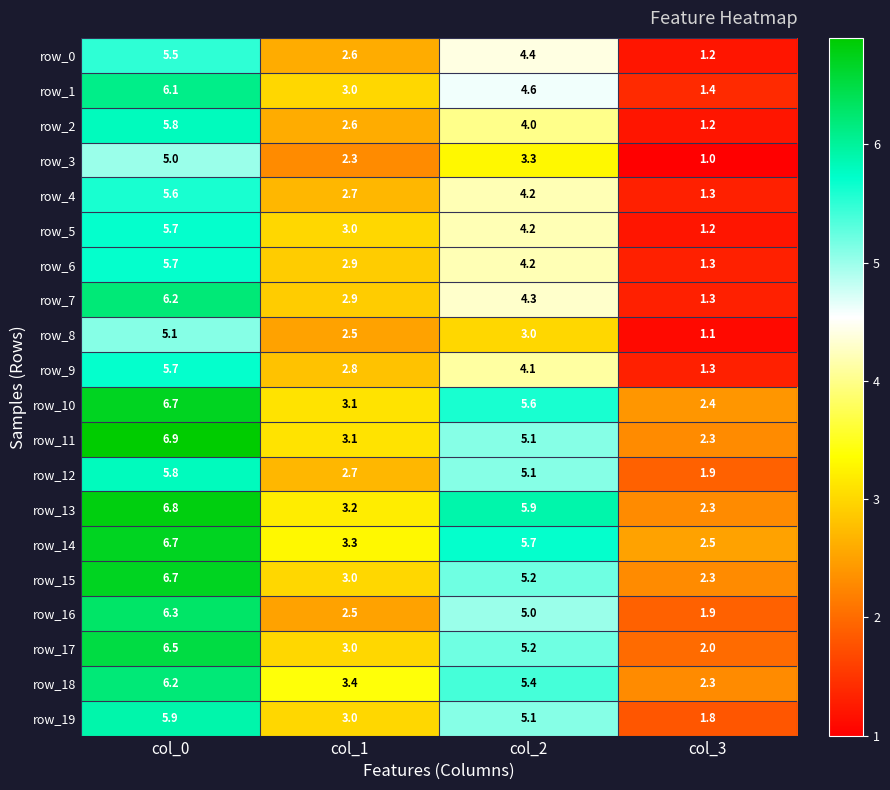

How many categories are shown in the chart?

4